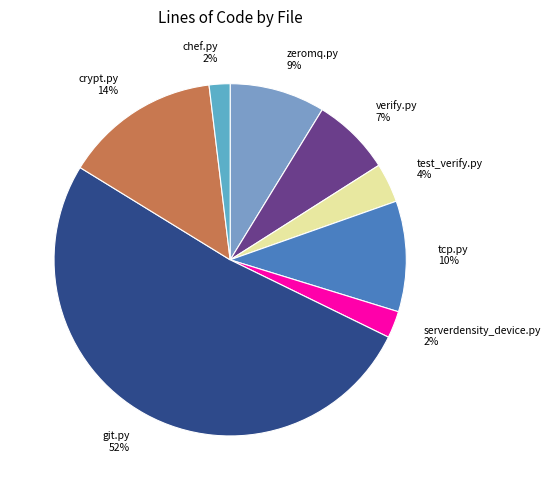

Is the sum of verify.py and zeromq.py greater than half?

No